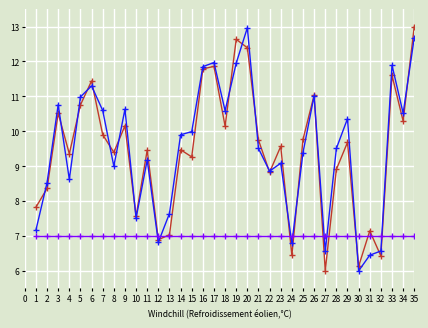

What is the spread (max minus min) of values at 33?

4.9